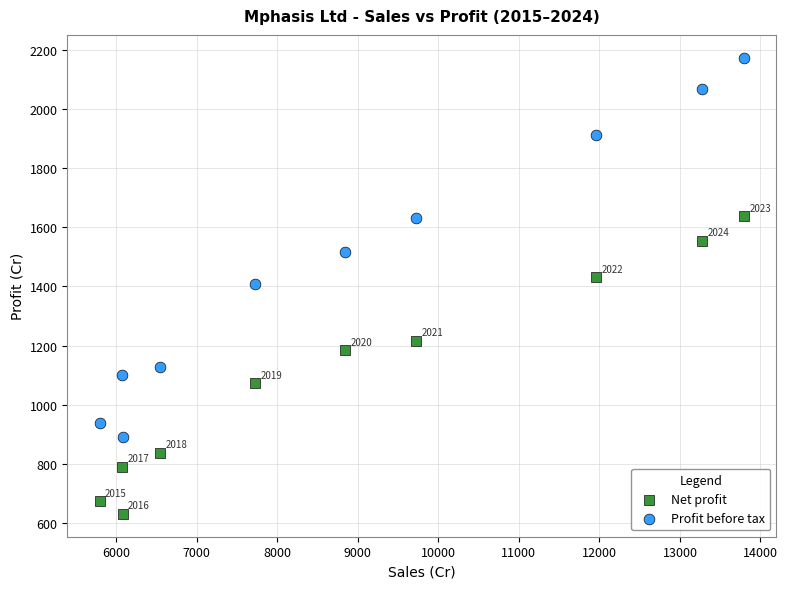

Across all data points, what is the range of X values (max minus min)?

8003.7